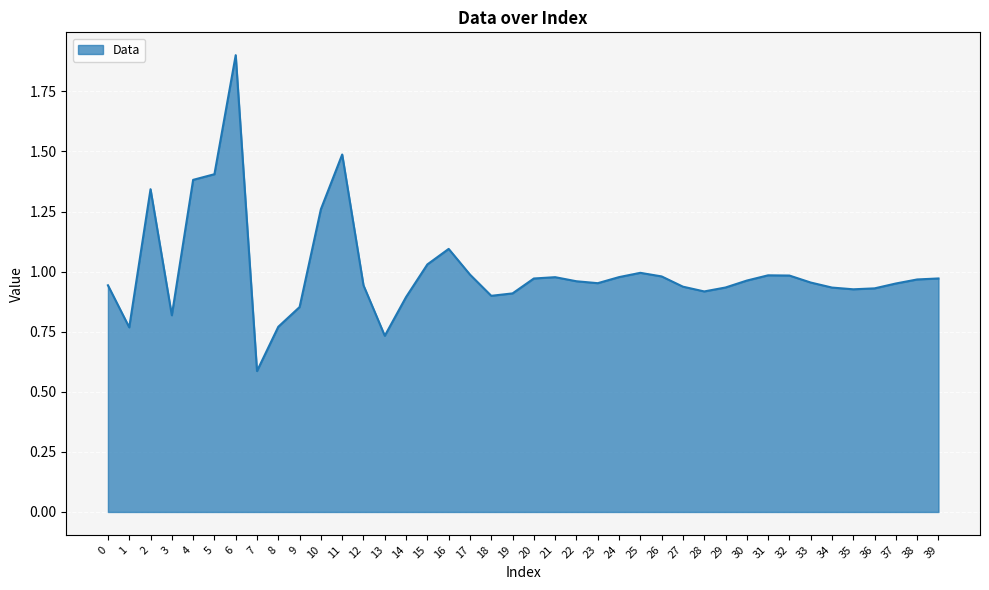

At which category does the chart reach its peak across all series?

6